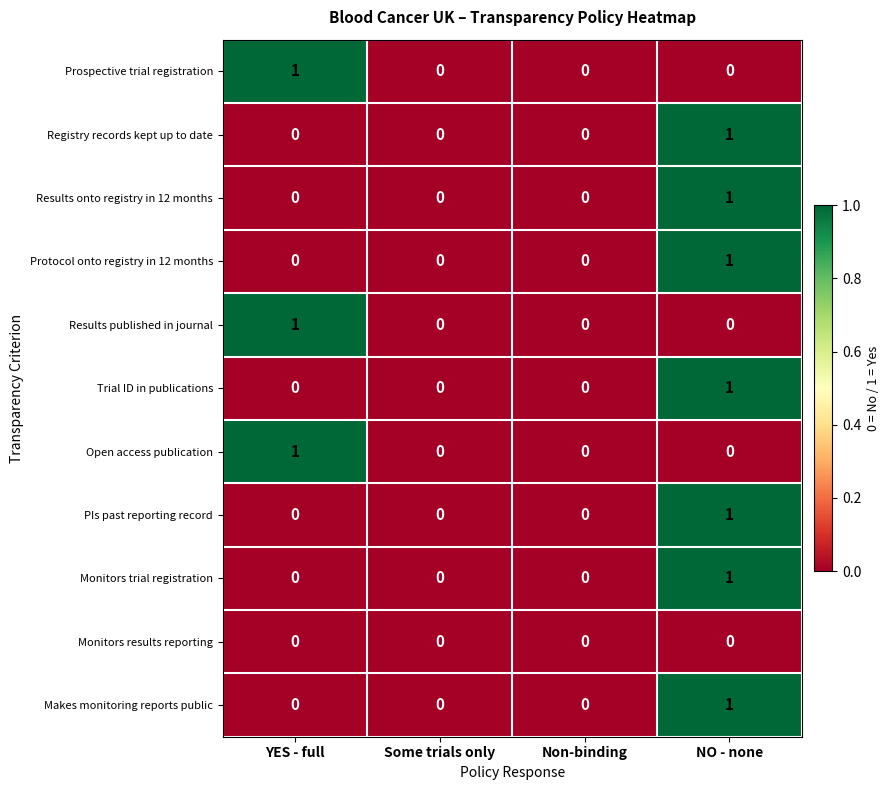

How many Makes monitoring reports public values are between 0 and 1?

4